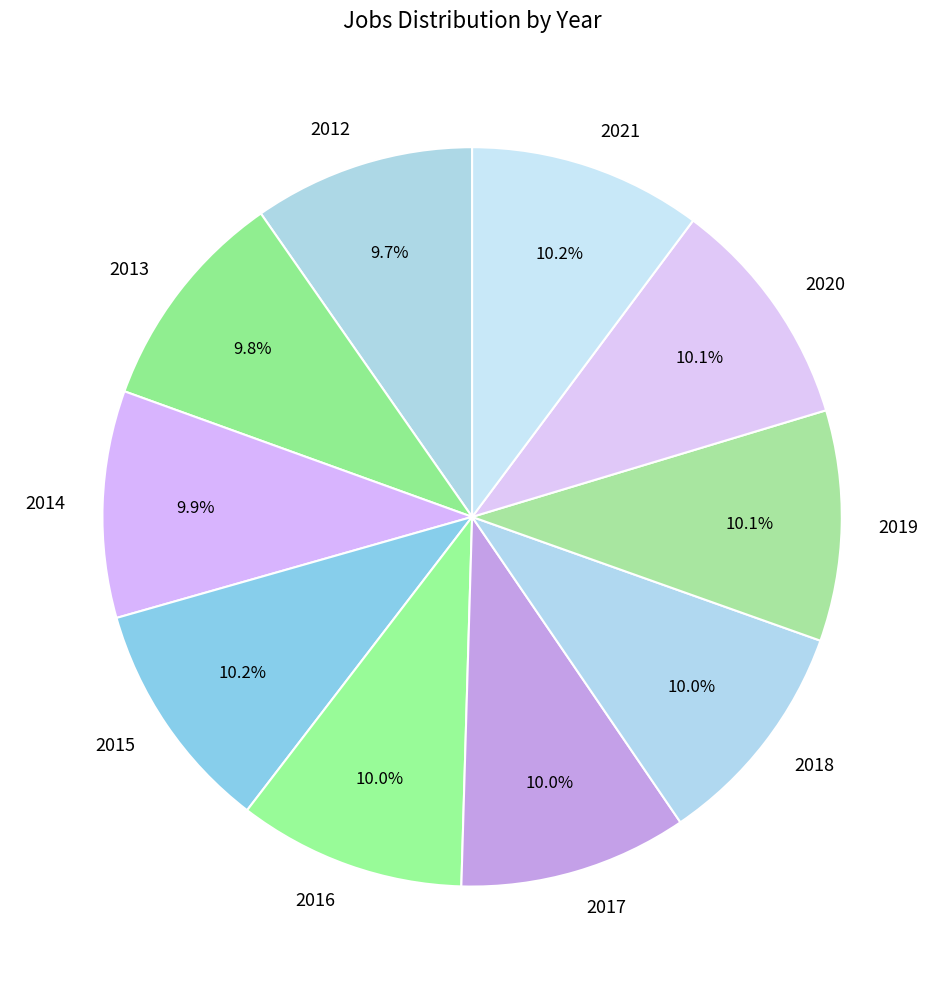

Approximately how many times larger is the value at 2017 compared to 2016?

1.0